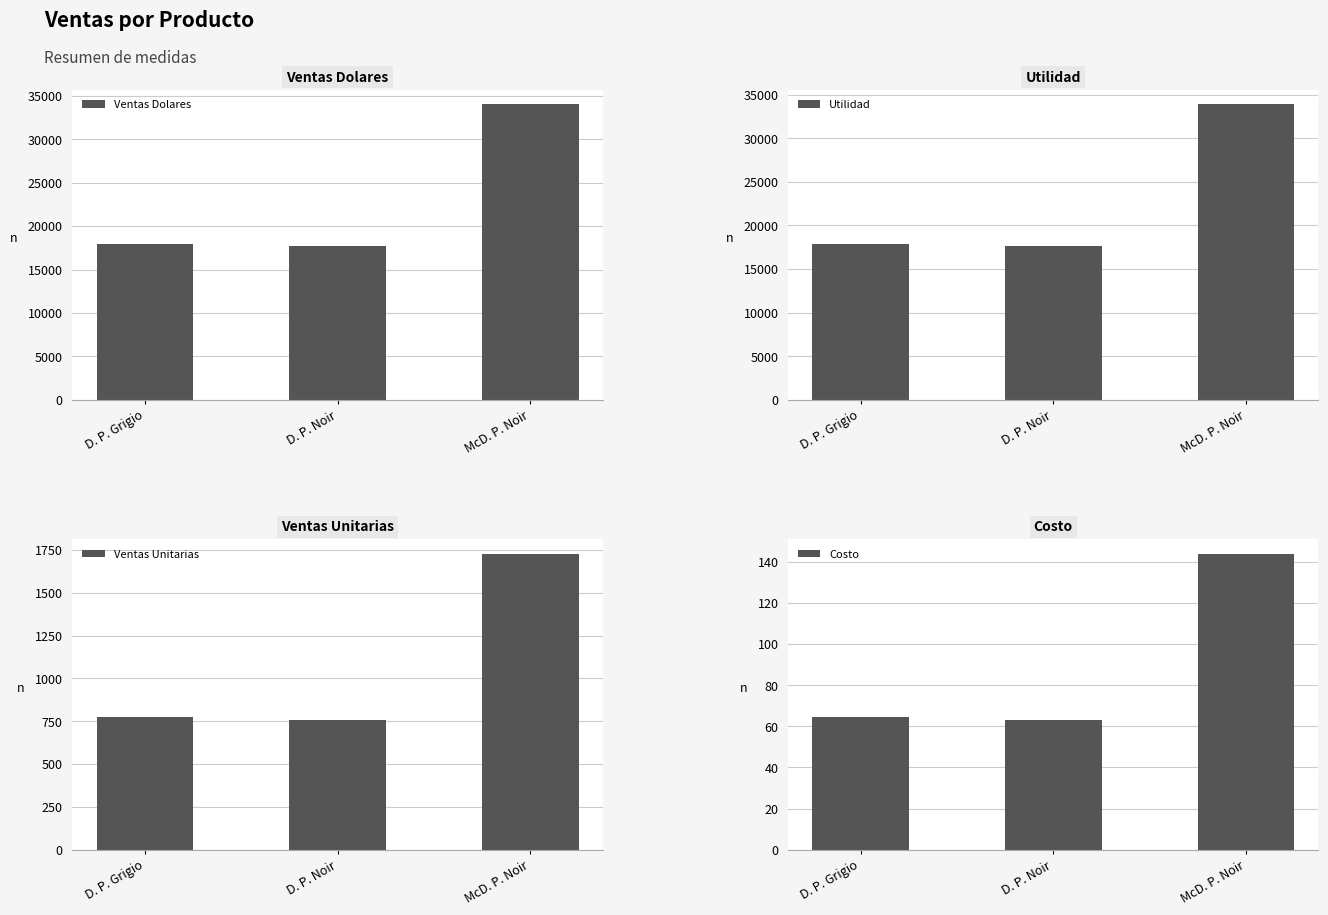

List the series in order of their peak value, highest first.

Ventas Dolares, Utilidad, Ventas Unitarias, Costo